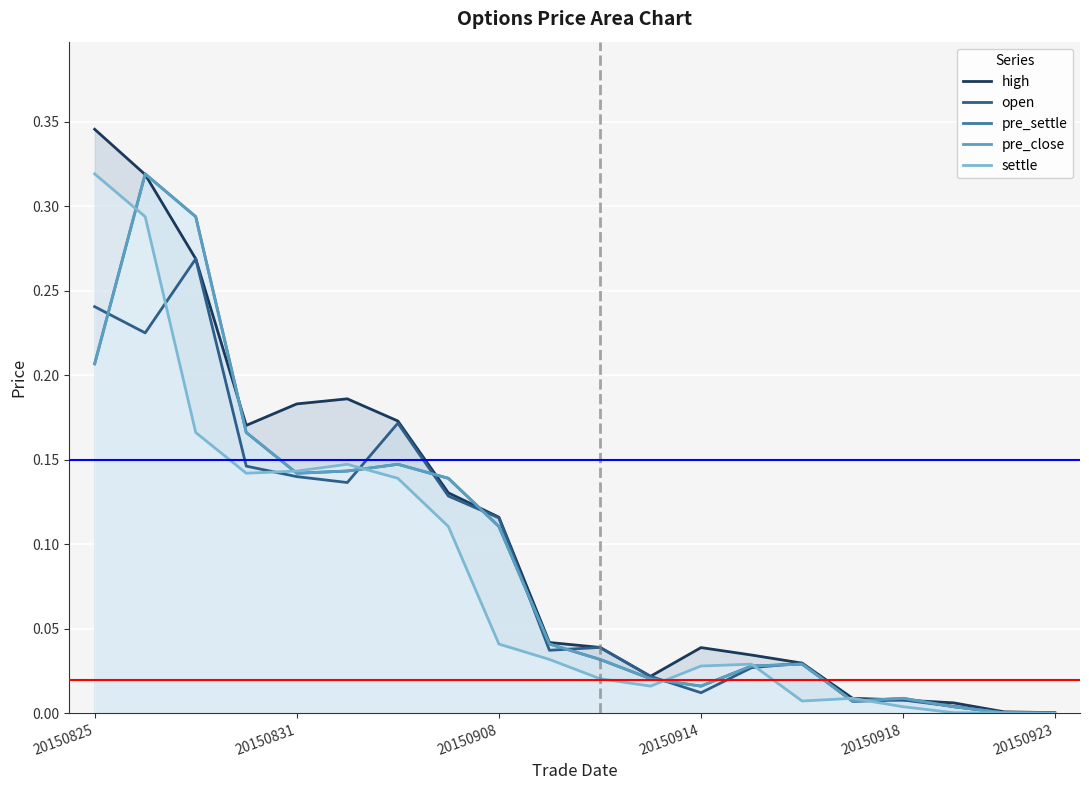

True or false: pre_settle has a value of 0.0 at 20150923.

True